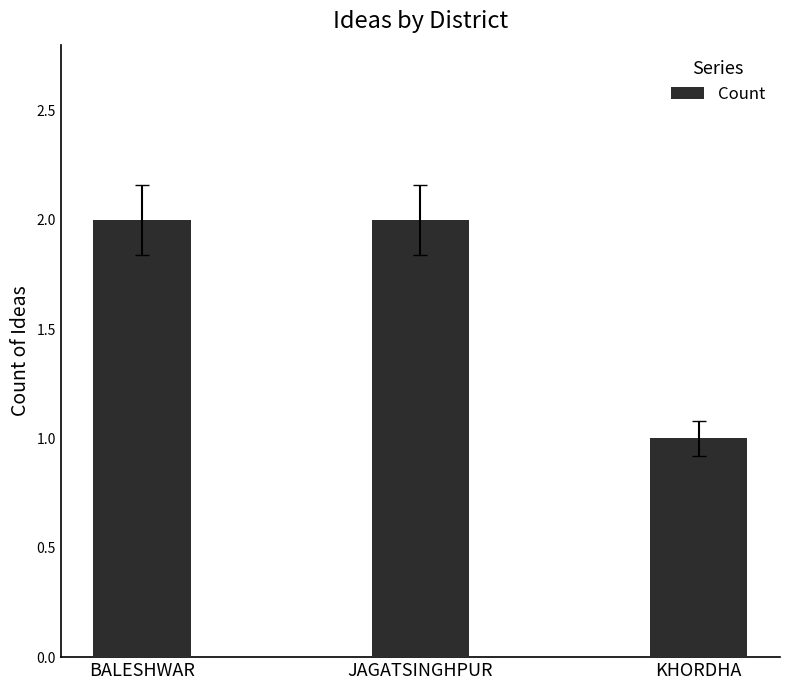

How many data points does each series have?

3